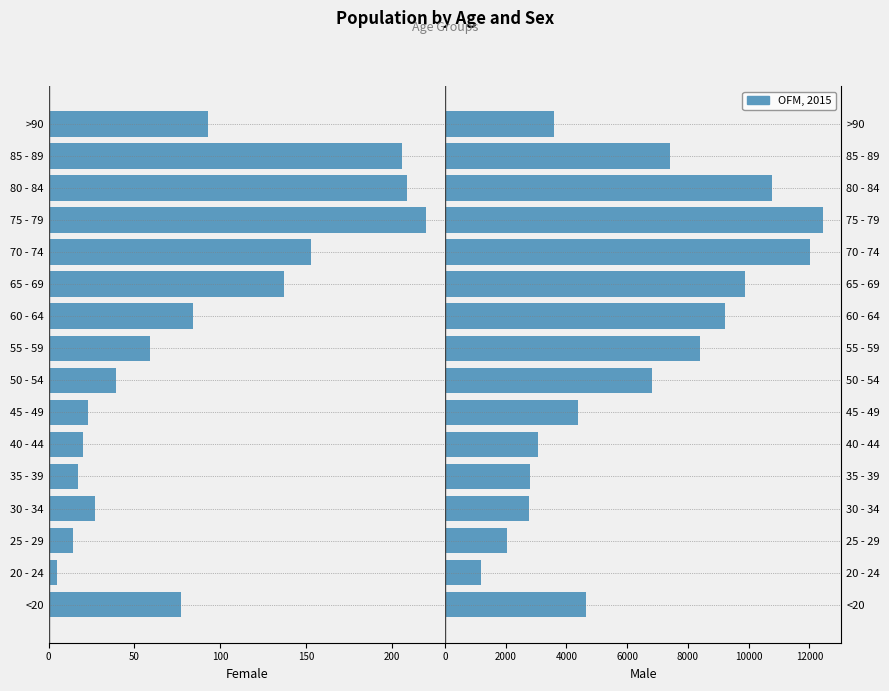

At how many categories does at least one series exceed 248?

16